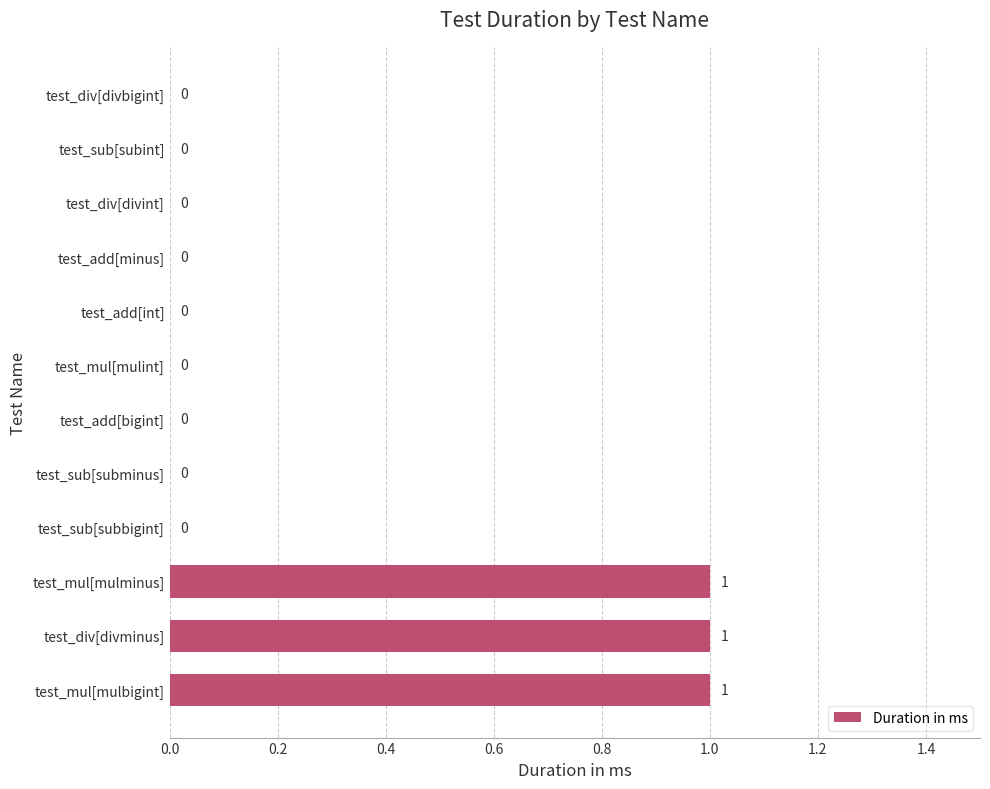

Reading bottom to top, extract all data points from this chart.

test_mul[mulbigint]=1	test_div[divminus]=1	test_mul[mulminus]=1	test_sub[subbigint]=0	test_sub[subminus]=0	test_add[bigint]=0	test_mul[mulint]=0	test_add[int]=0	test_add[minus]=0	test_div[divint]=0	test_sub[subint]=0	test_div[divbigint]=0